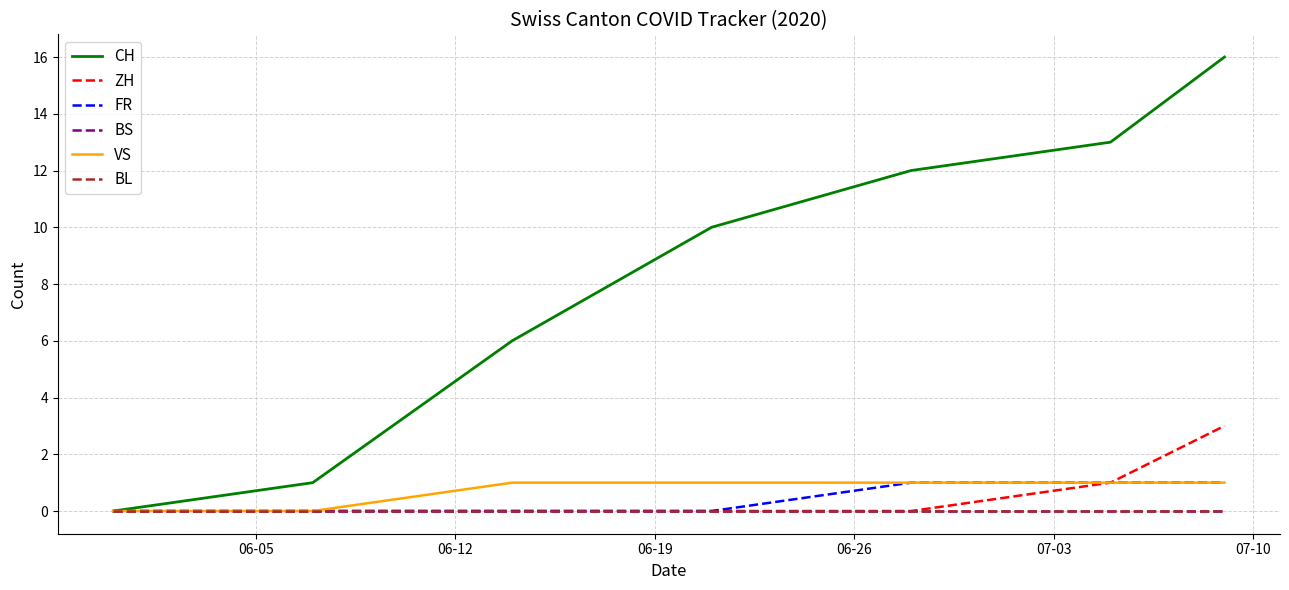

Is this an area chart (filled region under the line)?

No